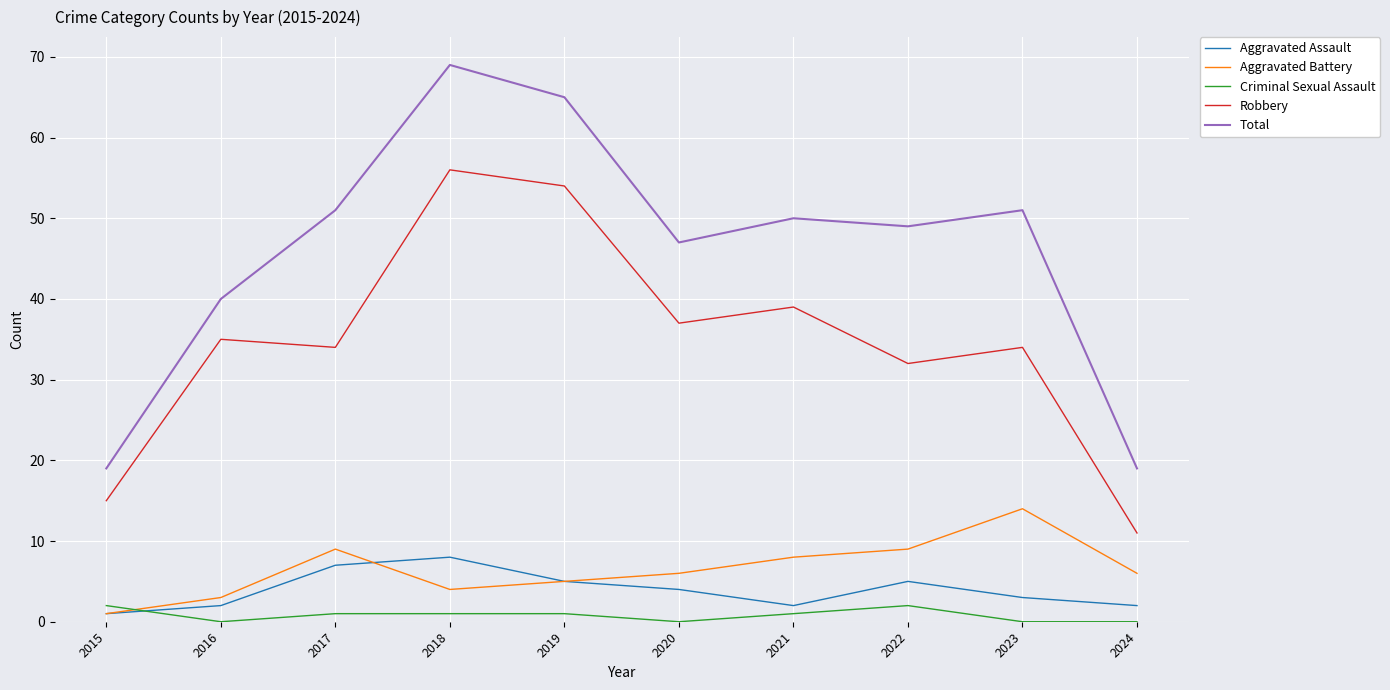

At how many categories does at least one series exceed 15?

10